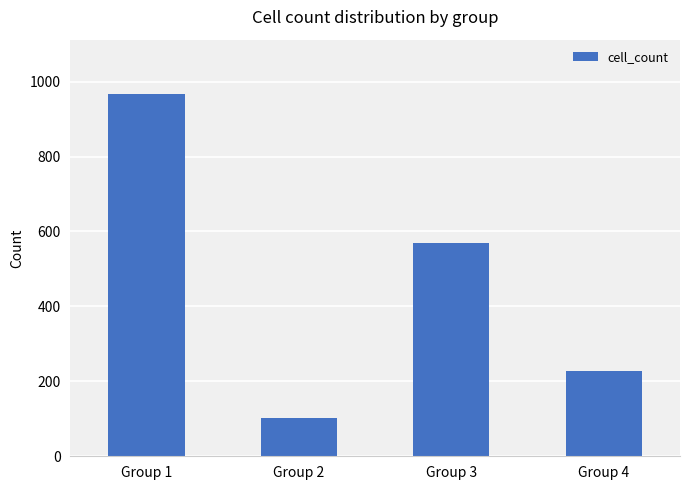

Count the values in the range 227 to 967.

3